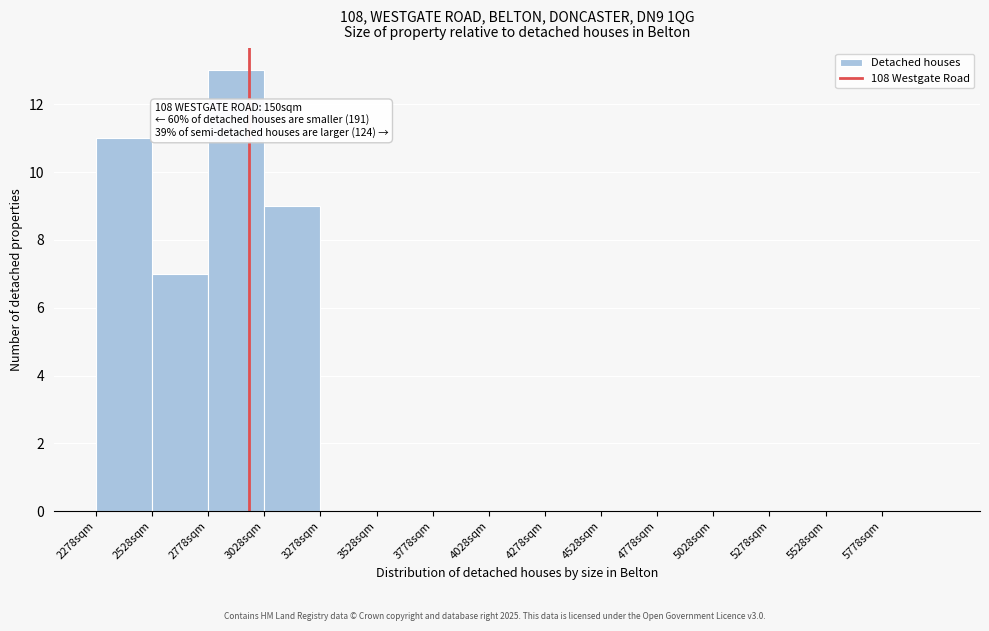

Over which range of the x-axis is the bar tallest?

2800 to 3050